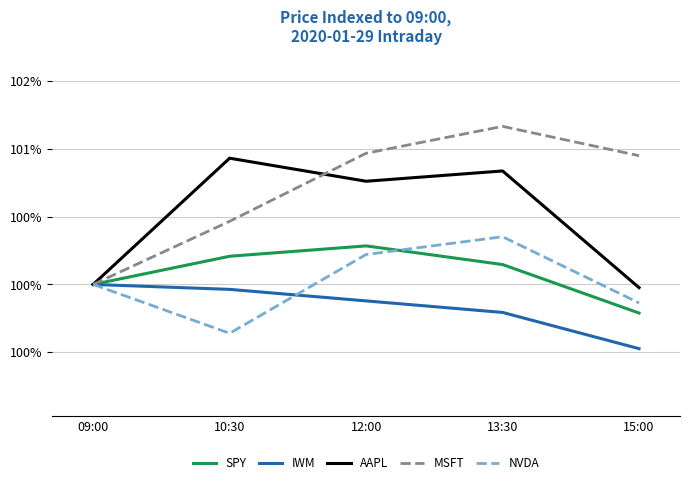

What position from the right is 15:00?

1